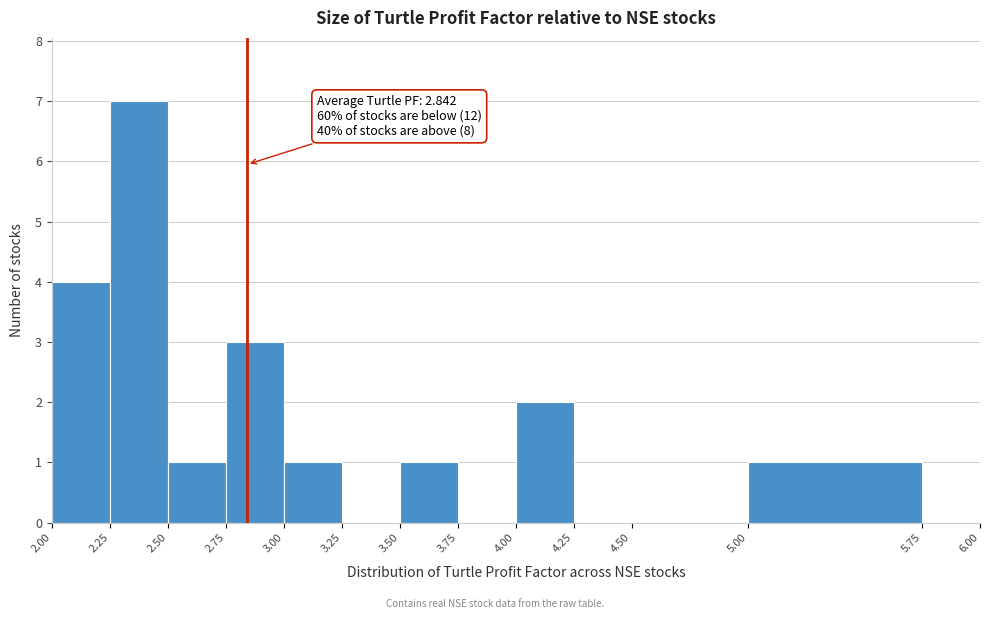

Which range on the x-axis has the tallest bar?

2.25 to 2.50